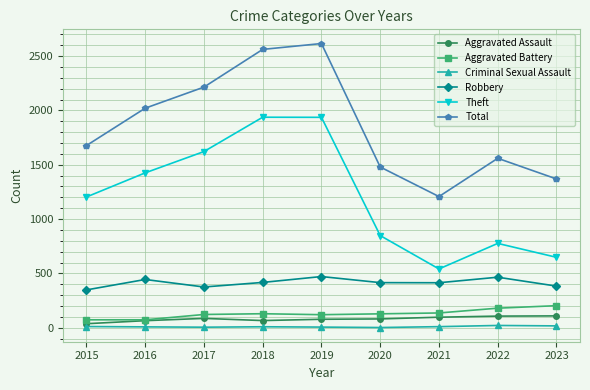

Which series changed the most between 2018 and 2020?

Theft